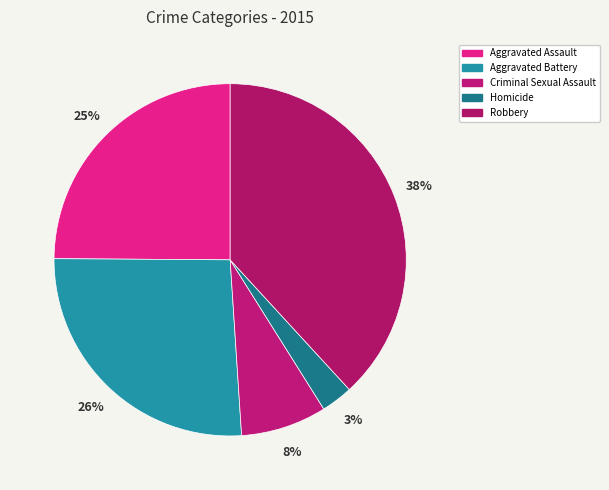

Which category has the smallest portion of the pie?

Homicide